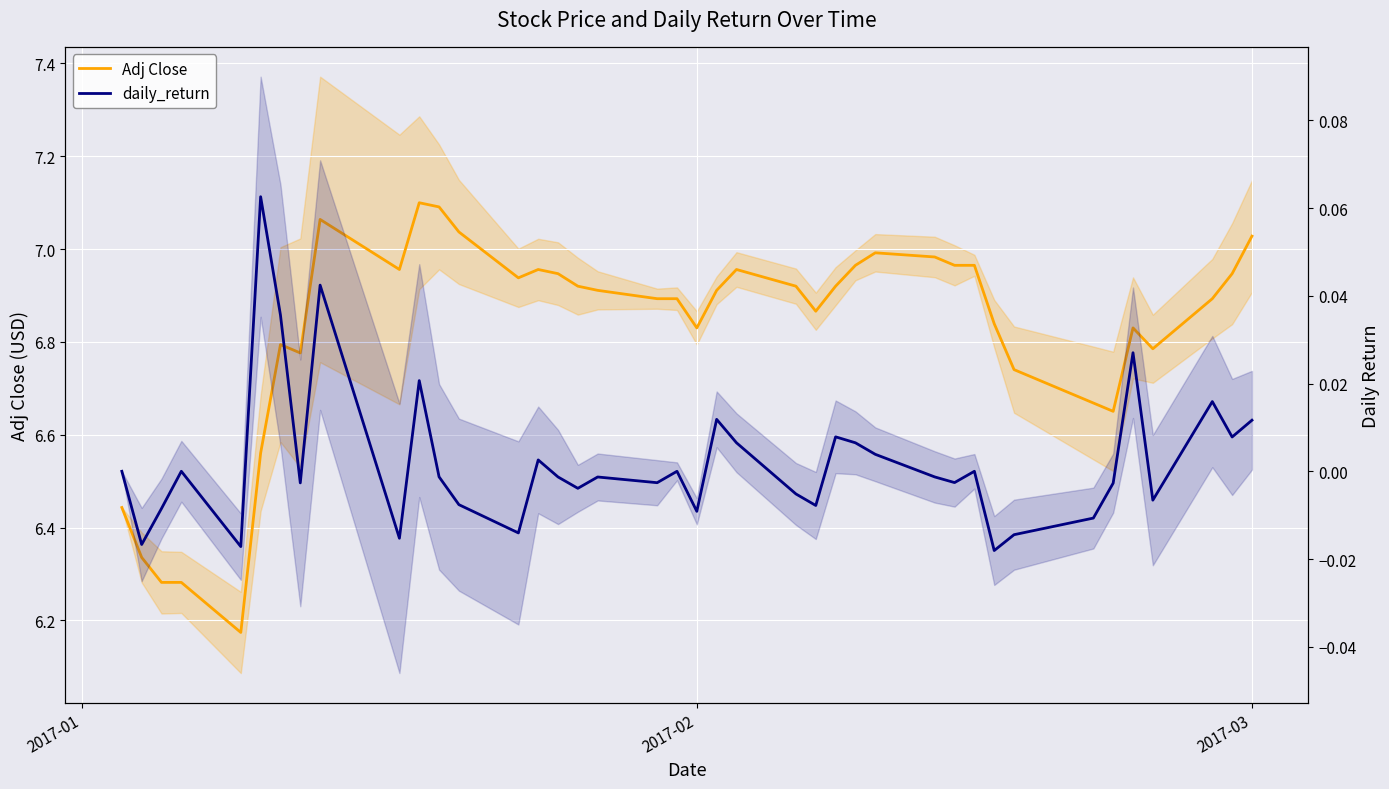

What are all the series names shown in the legend?

Adj Close, daily_return